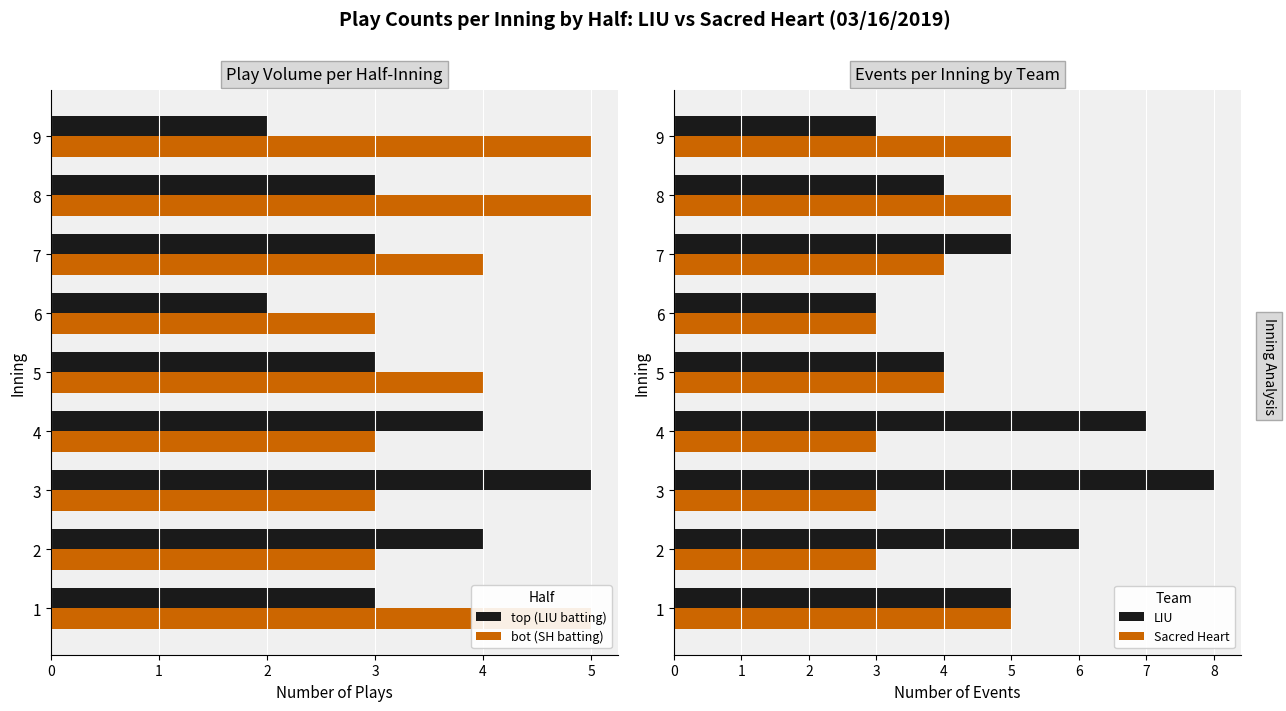

What are all the series names shown in the legend?

top (LIU batting), bot (SH batting), LIU, Sacred Heart